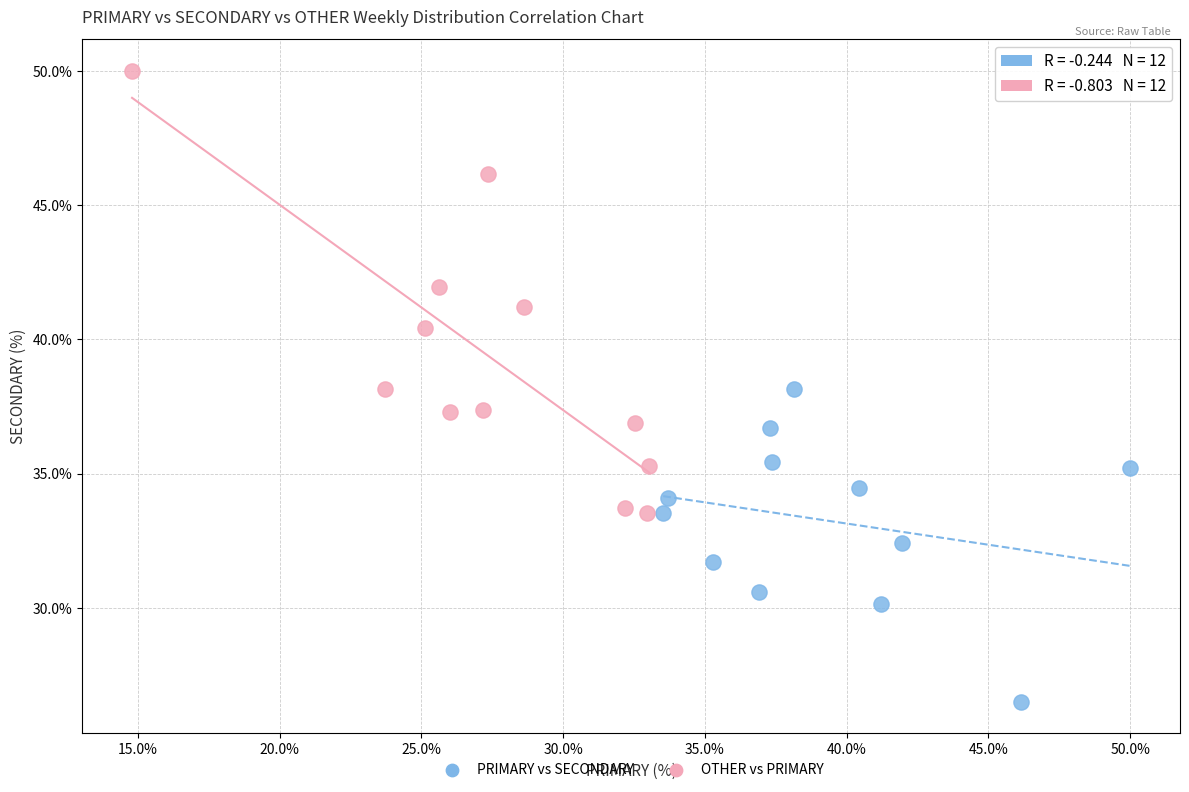

Which series reaches the minimum Y coordinate?

PRIMARY vs SECONDARY